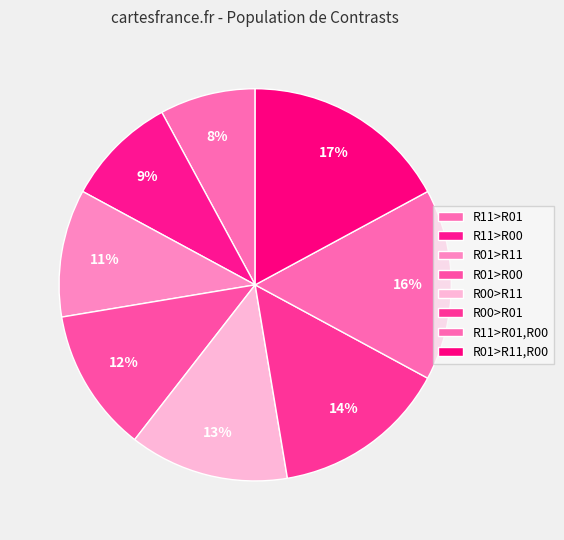

To the nearest percent, what is the difference between the largest and smallest slice percentages?

9%